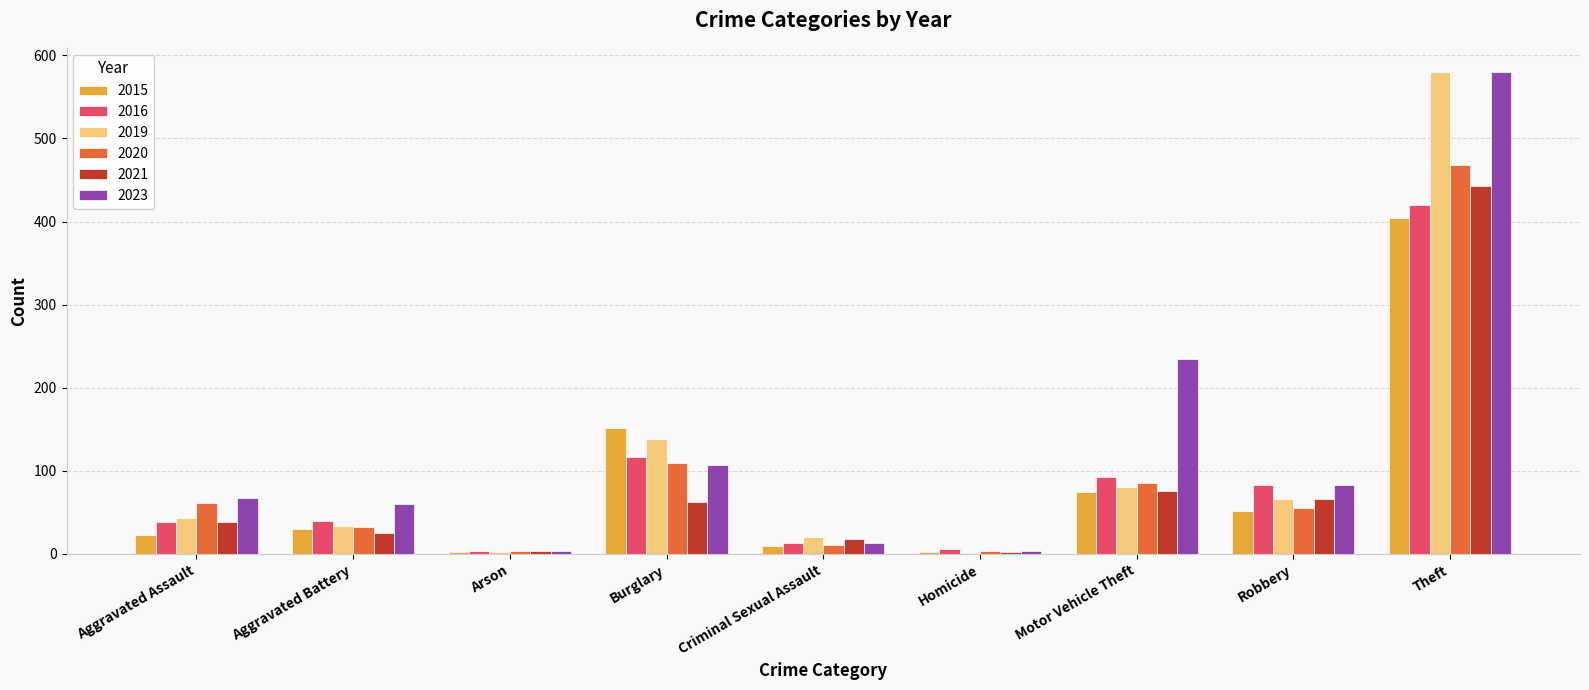

Which series changed the most between Aggravated Assault and Criminal Sexual Assault?

2023